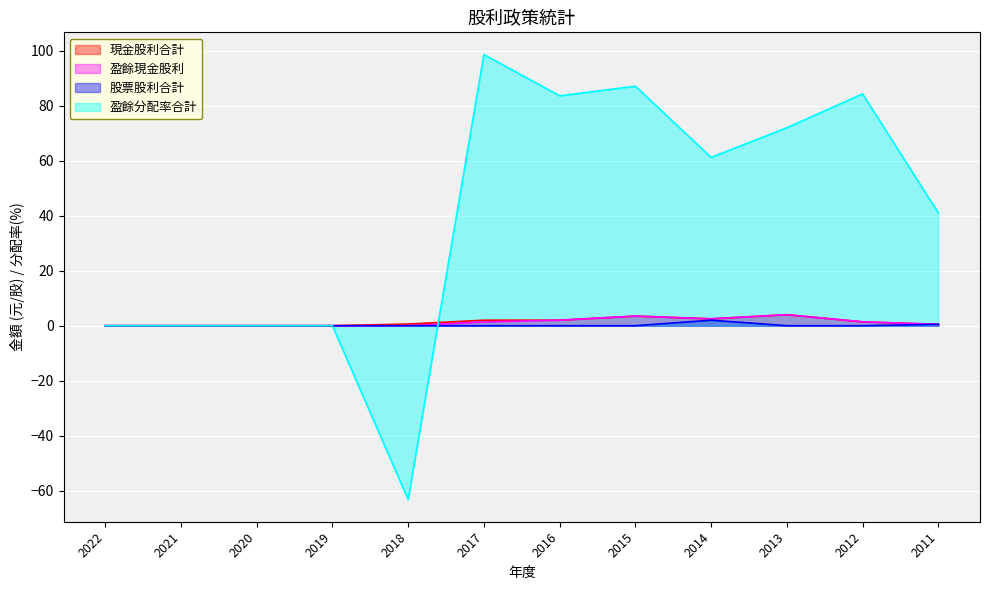

True or false: 盈餘現金股利 has more than 0 points higher than both neighbors.

True